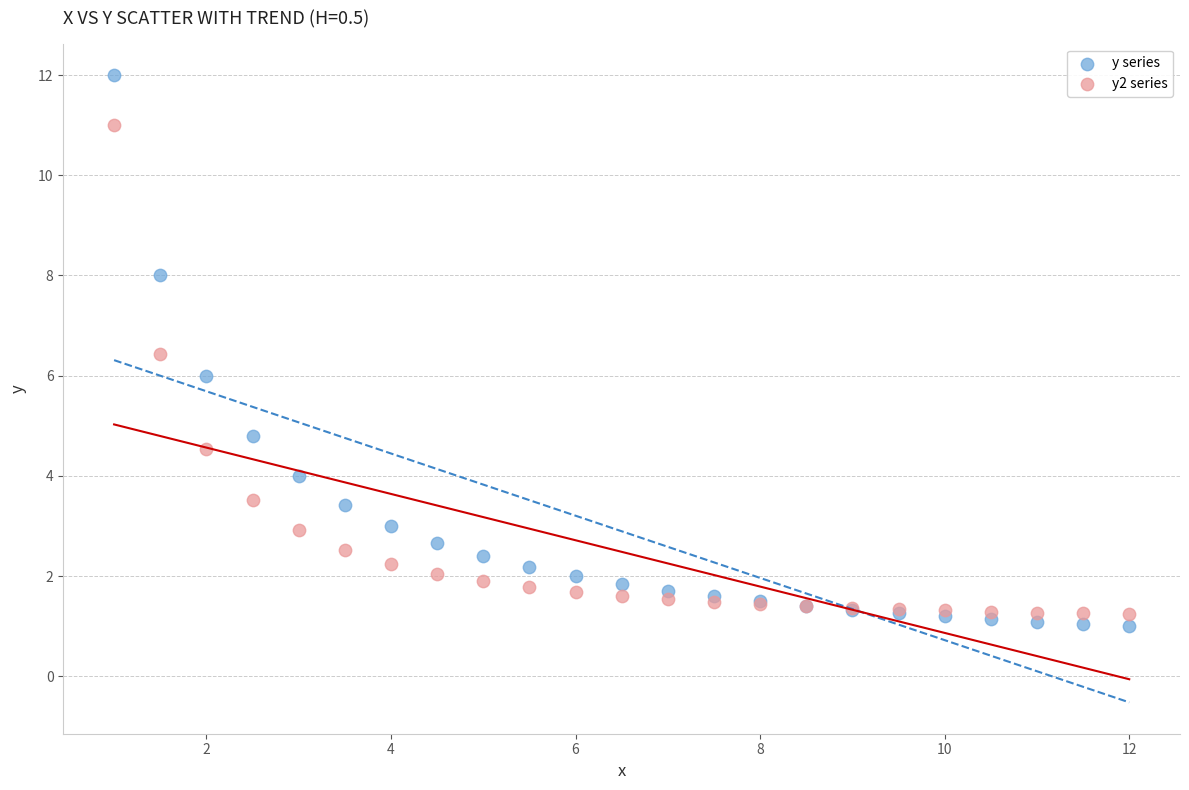

Which series has the largest Y range (max minus min)?

y series